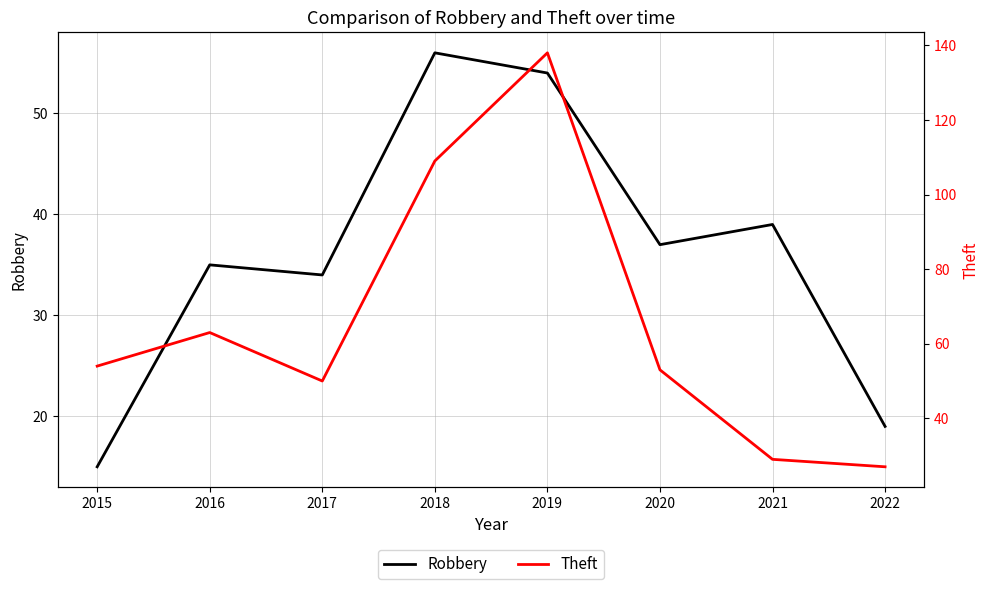

What is the value of the Robbery point at the 4th from the left?

56